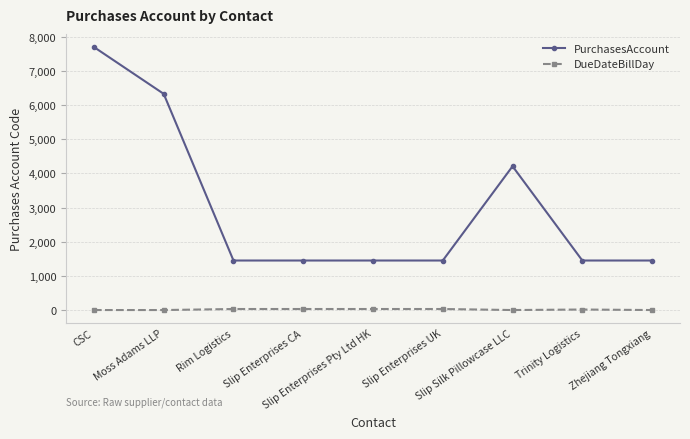

What is the minimum value for PurchasesAccount?

1450